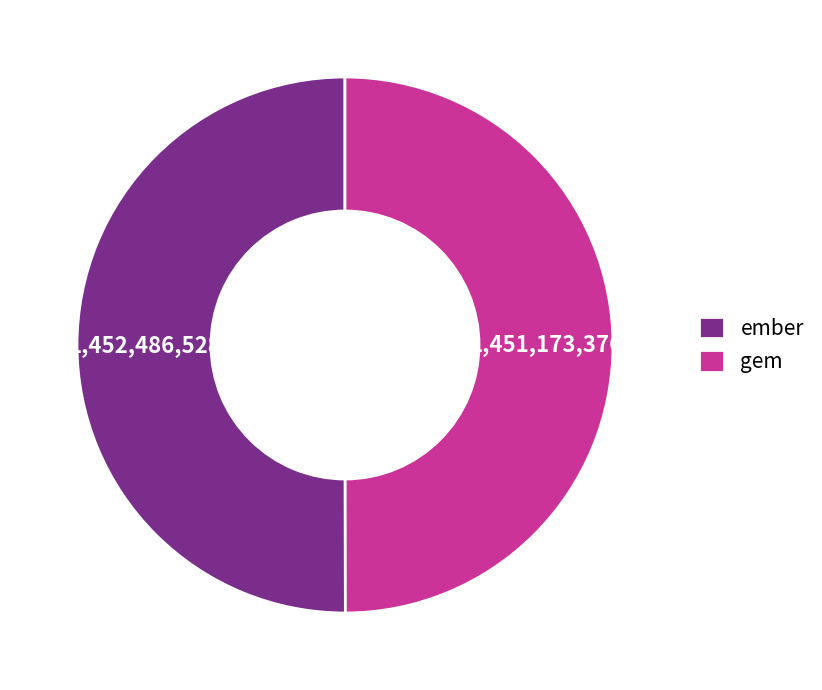

Do gem and ember together represent more than half of the pie?

Yes